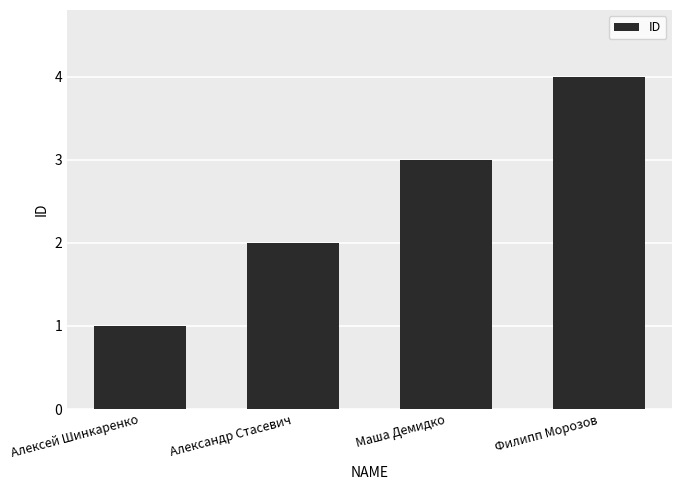

Count the number of categories in the chart.

4